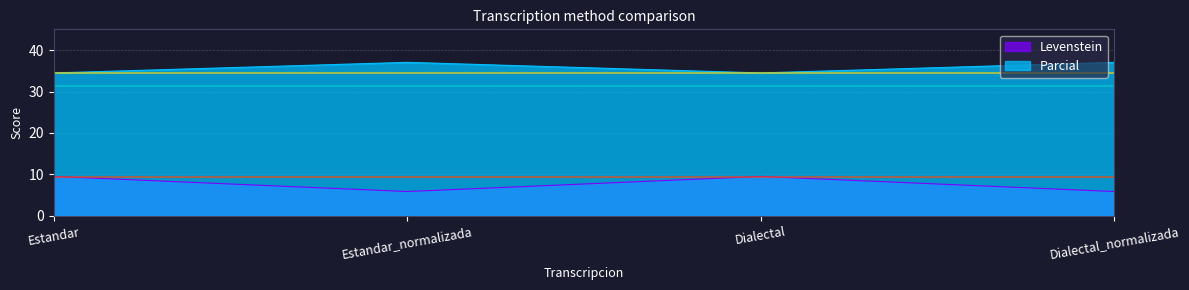

At which category is the sum across all series the highest?

Estandar